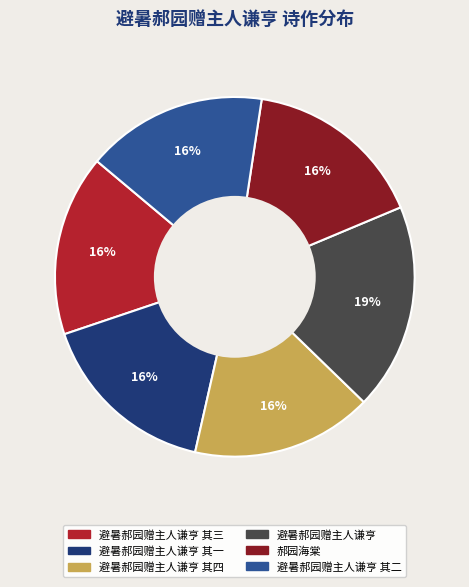

Between 避暑郝园赠主人谦亨 and 避暑郝园赠主人谦亨 其一, which is larger?

避暑郝园赠主人谦亨